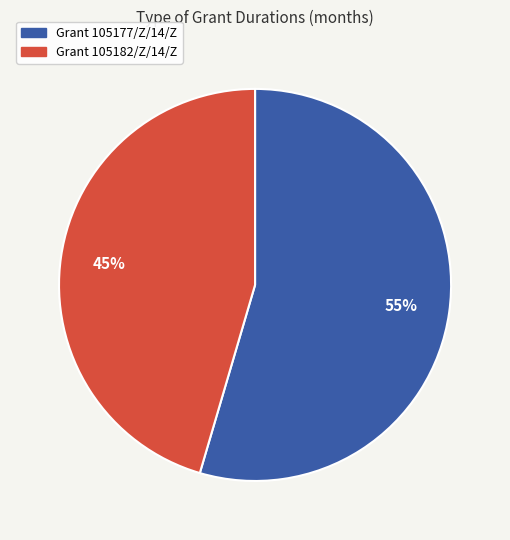

What percentage is the Grant 105177/Z/14/Z slice, to the nearest percent?

55%